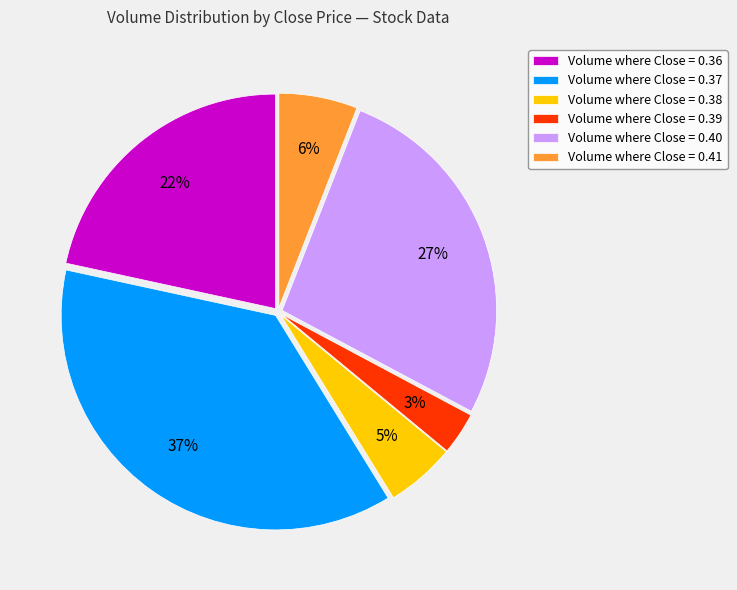

Which slice is the smallest?

Volume where Close = 0.39